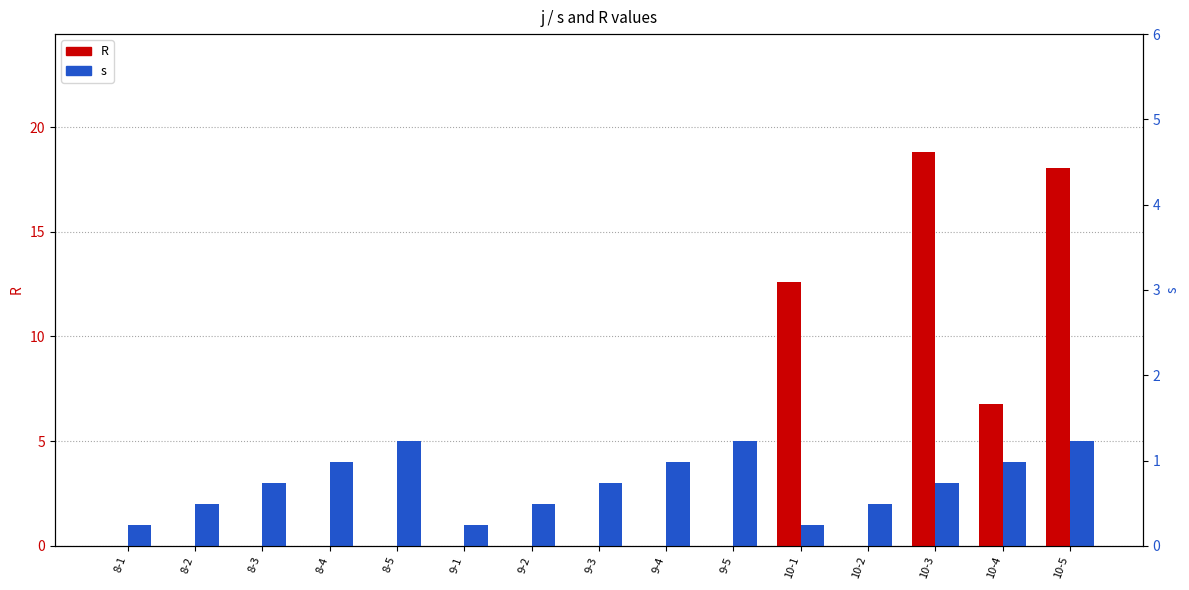

At 10-2, list the series in order from smallest to largest.

R, s